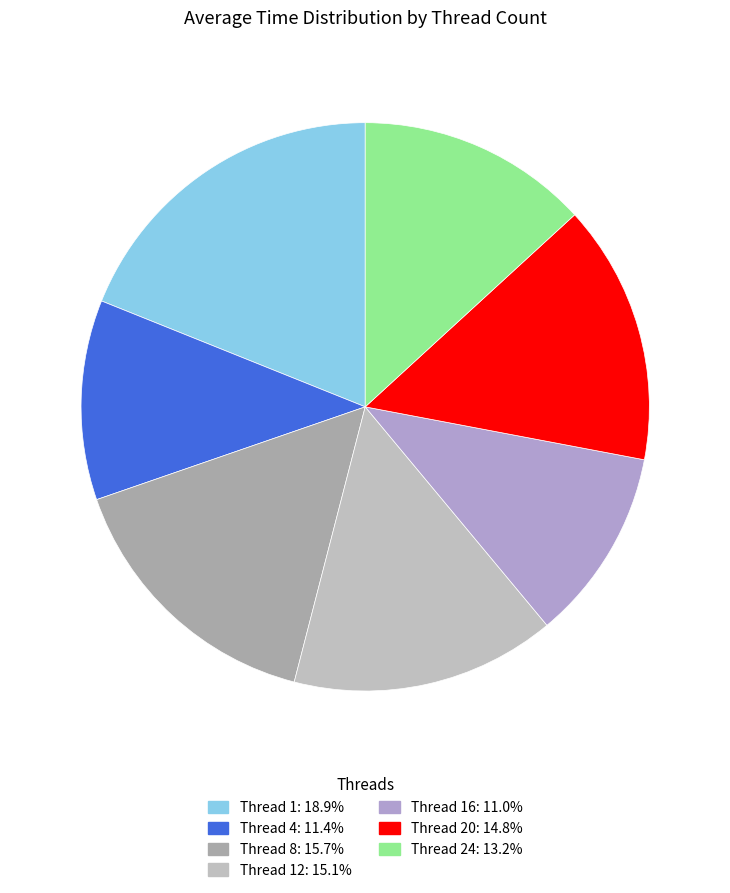

To the nearest percent, what is the average slice percentage?

14%